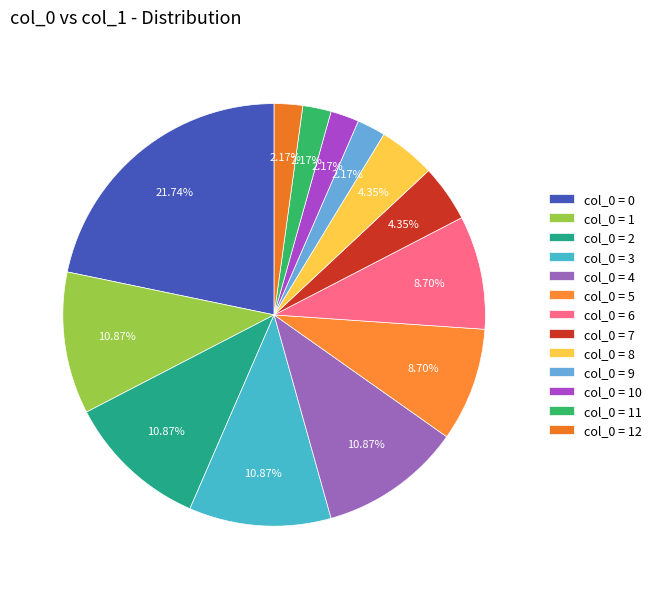

Rank the categories by value from highest to lowest.

0, 1, 2, 3, 4, 5, 6, 7, 8, 9, 10, 11, 12